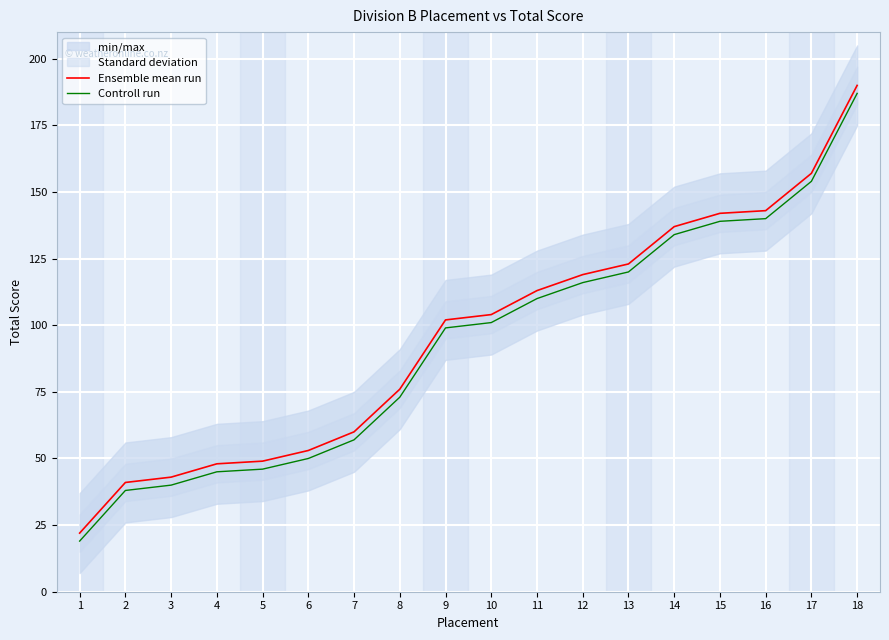

At which label does Controll run first exceed 101?

11